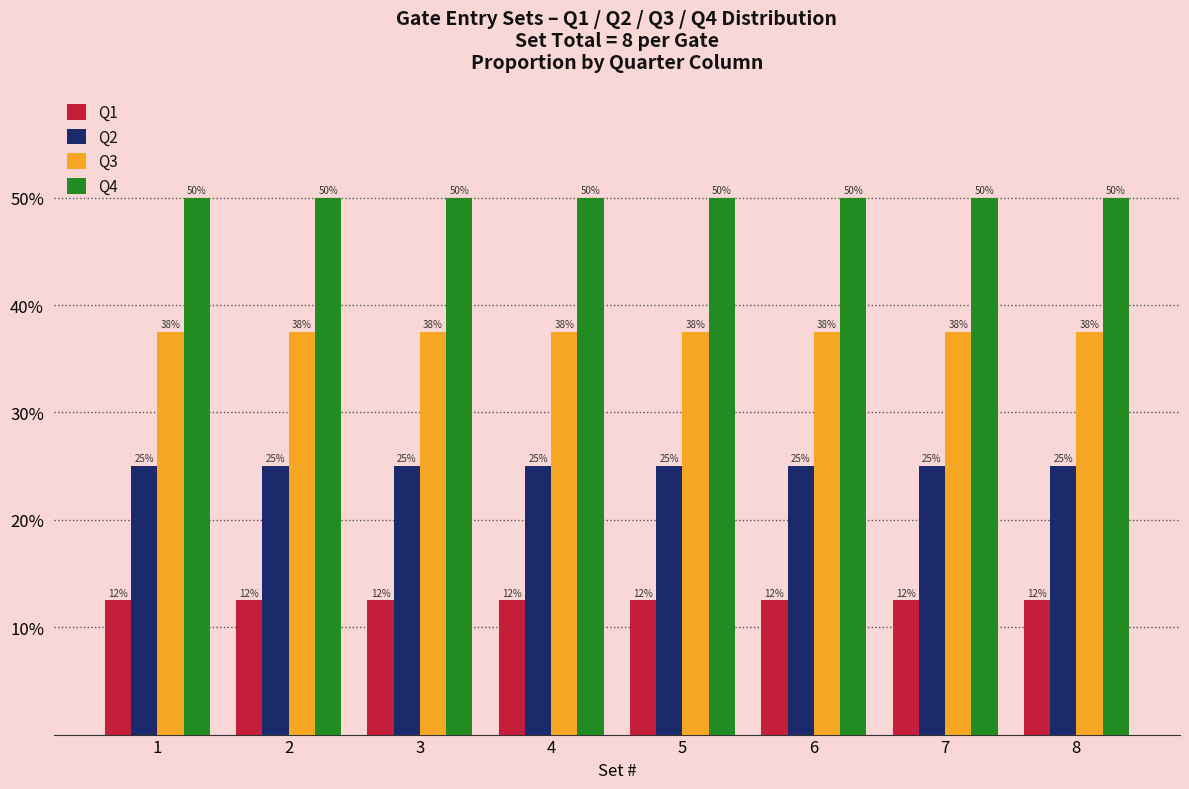

What is the maximum value shown in the chart?

0.5